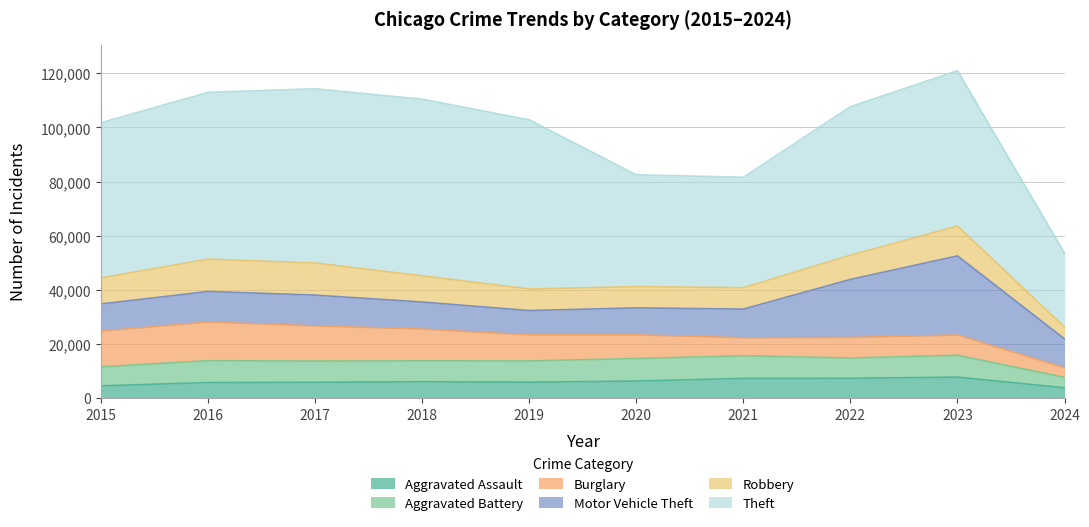

True or false: Motor Vehicle Theft has more than 2 points higher than both neighbors.

False